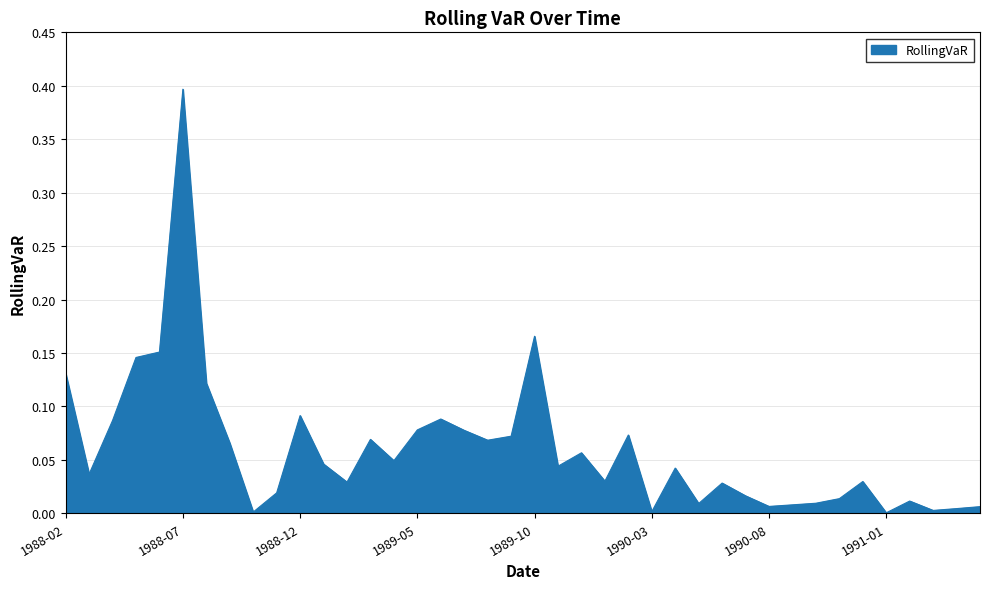

What is the difference between the maximum and minimum values?

0.4